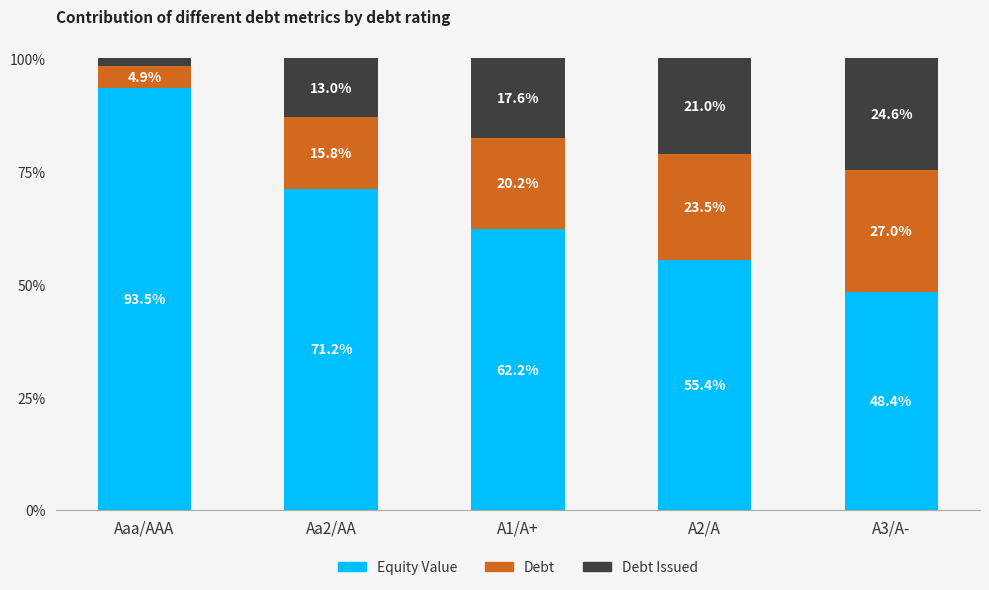

What is the difference between the maximum and second lowest values in the Equity Value series?

38.1